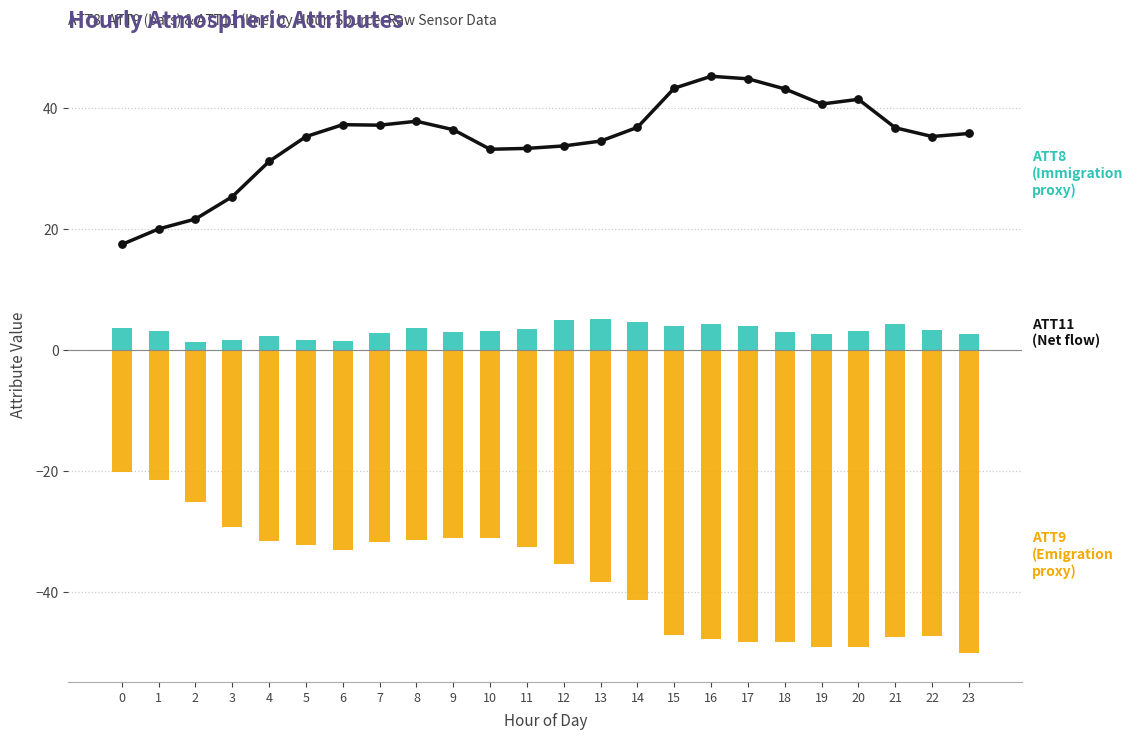

At how many categories does at least one series exceed 7?

24